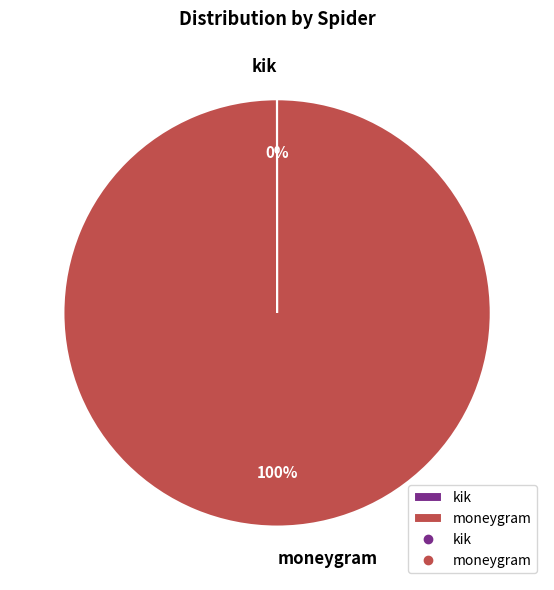

Which slice is the largest?

moneygram